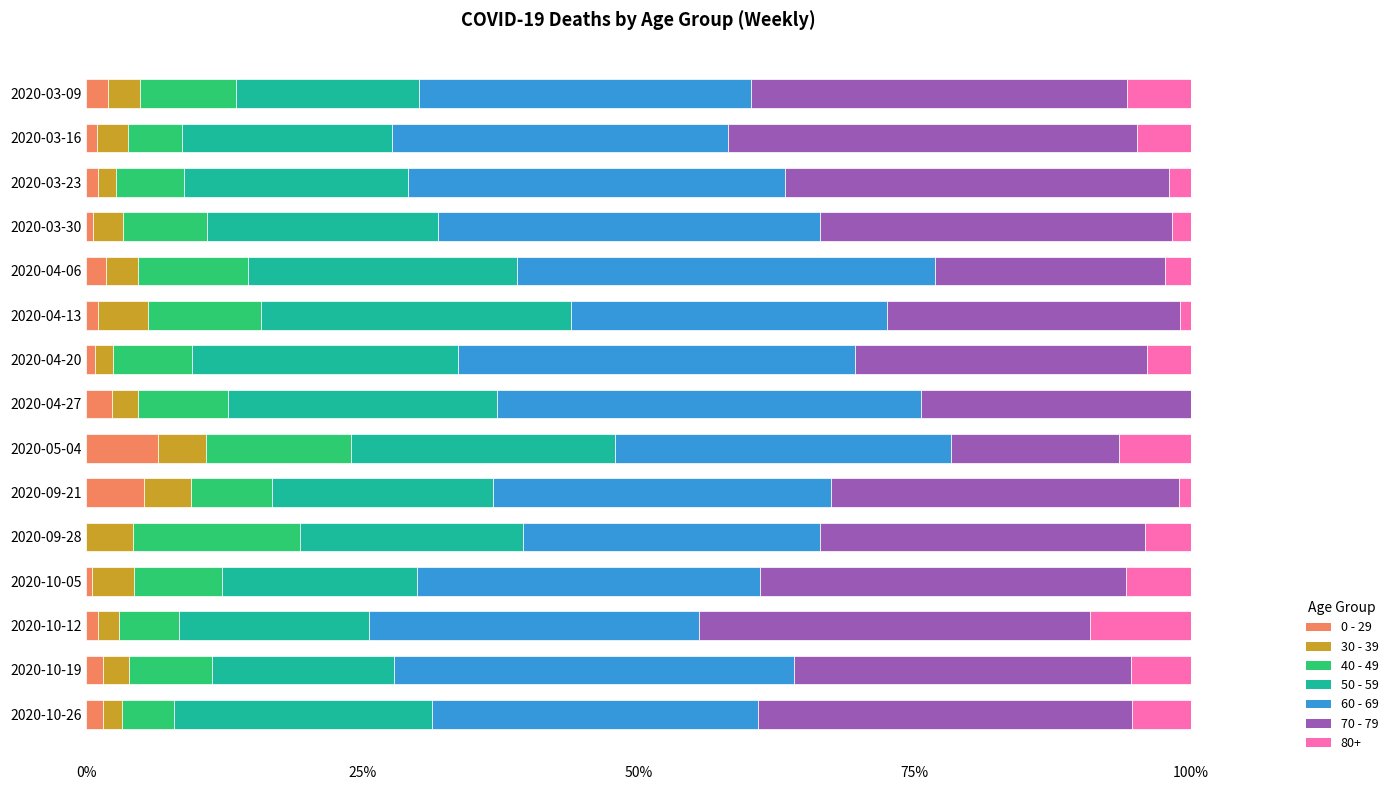

What is the total value across all series at 2020-09-28?

100.0